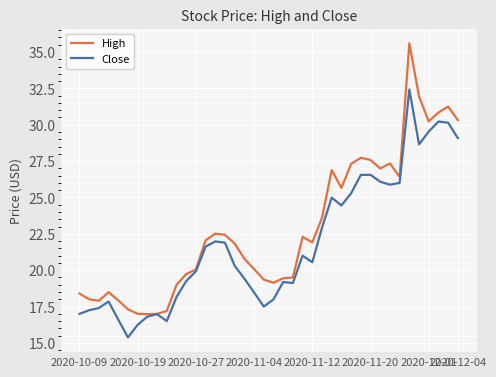

What is the highest value of the High series?

35.6